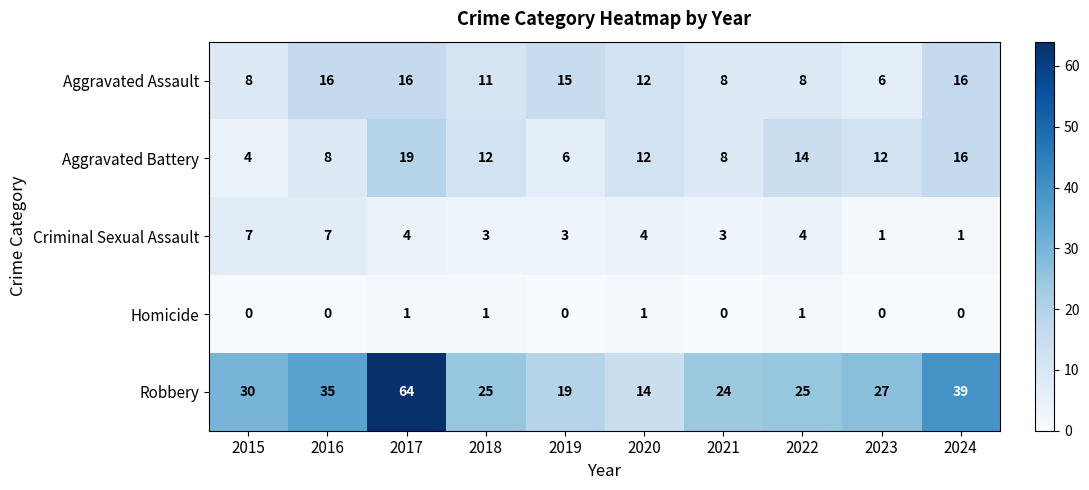

What is the spread (max minus min) of values at 2015?

30